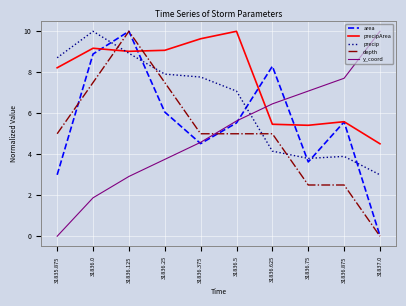

Is it true that area equals 6.7 at 31836.375?

False